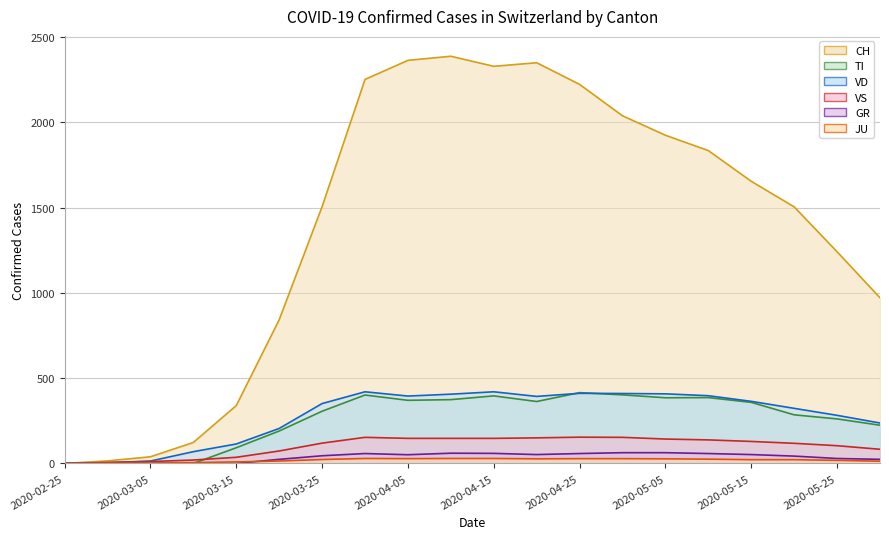

How many positive values does the CH series have?

19